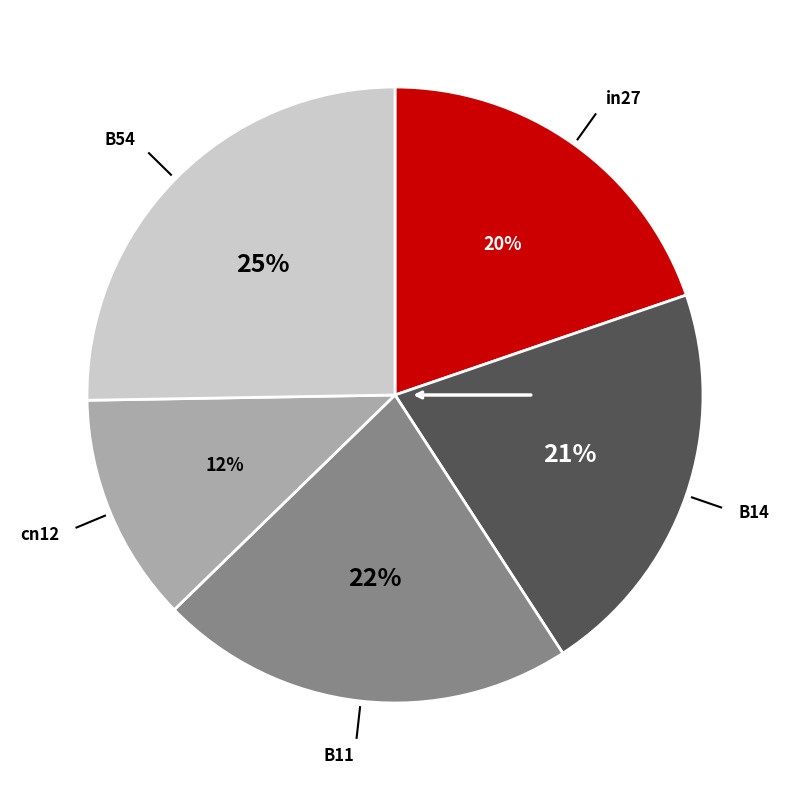

Is there any slice that represents more than half of the pie?

No